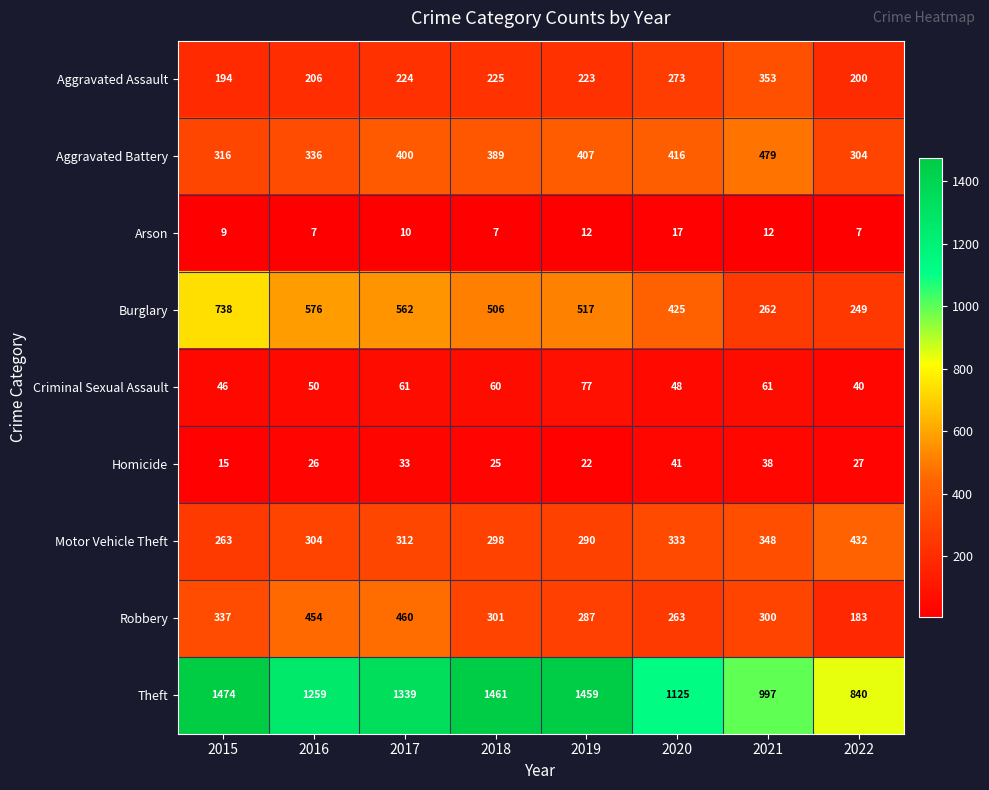

The value of Robbery at 2016 is 806. True or false?

False